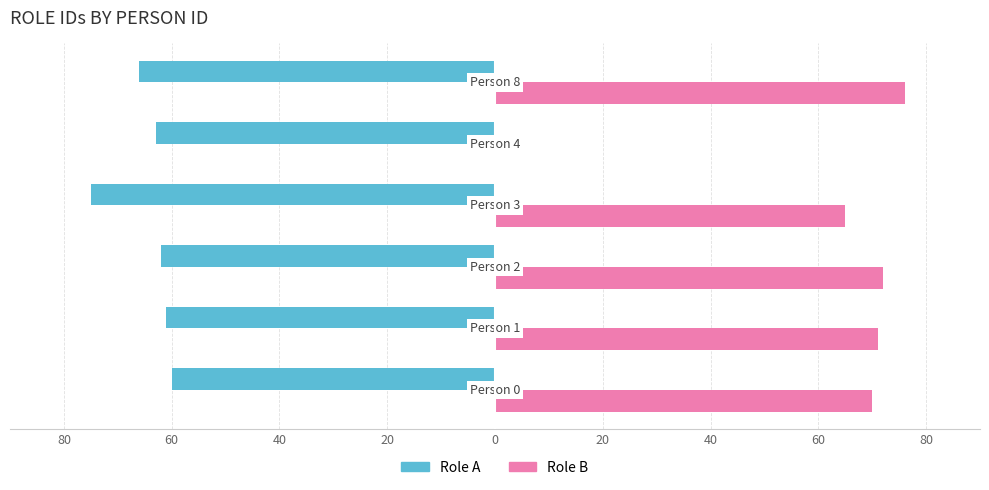

What are all the series names shown in the legend?

Role A, Role B